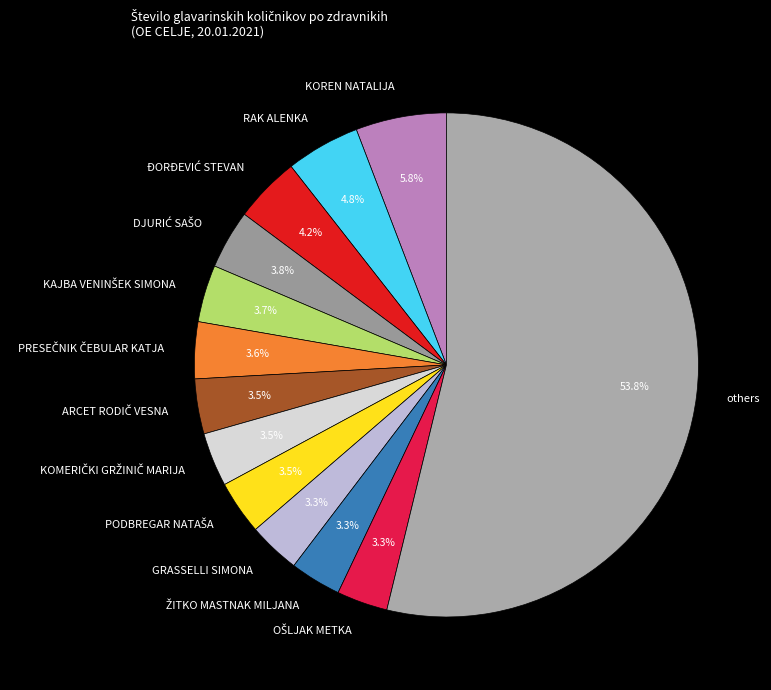

Which has a higher value, GRASSELLI SIMONA or KOREN NATALIJA?

KOREN NATALIJA